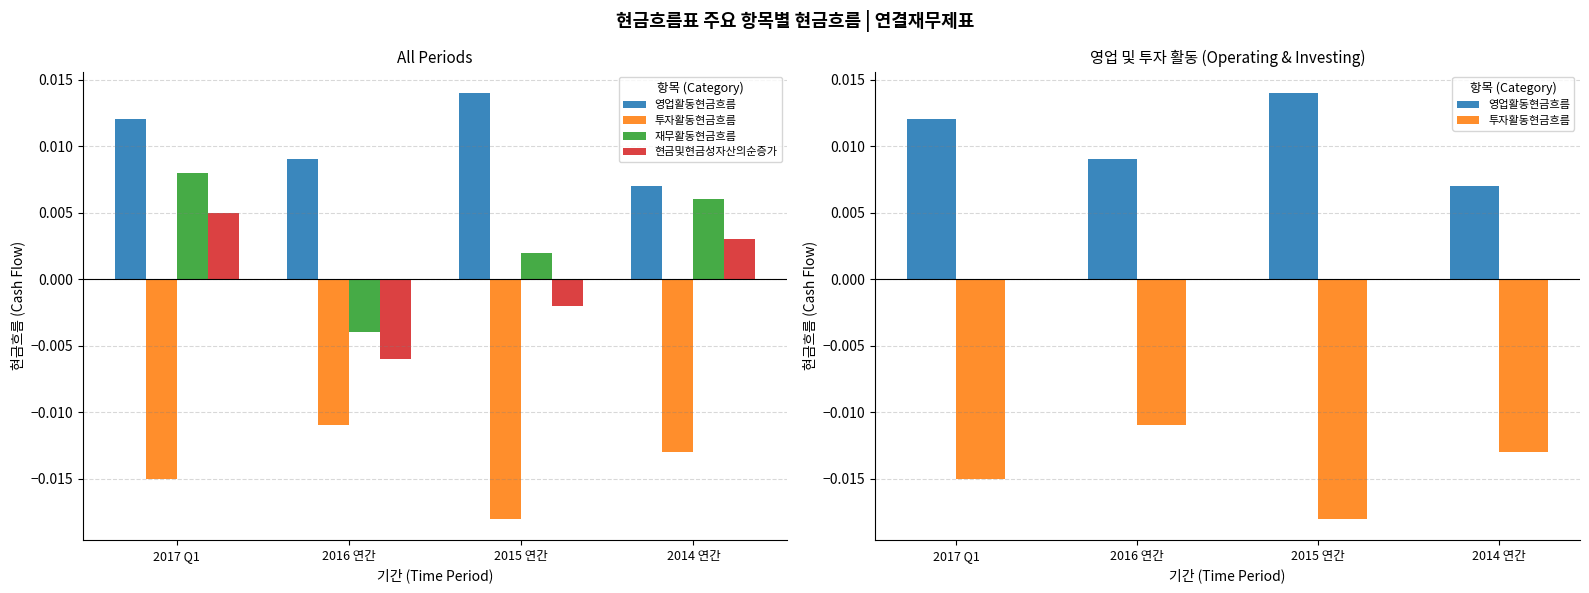

Is it true that 투자활동현금흐름 equals -0.0 at 2015 연간?

True